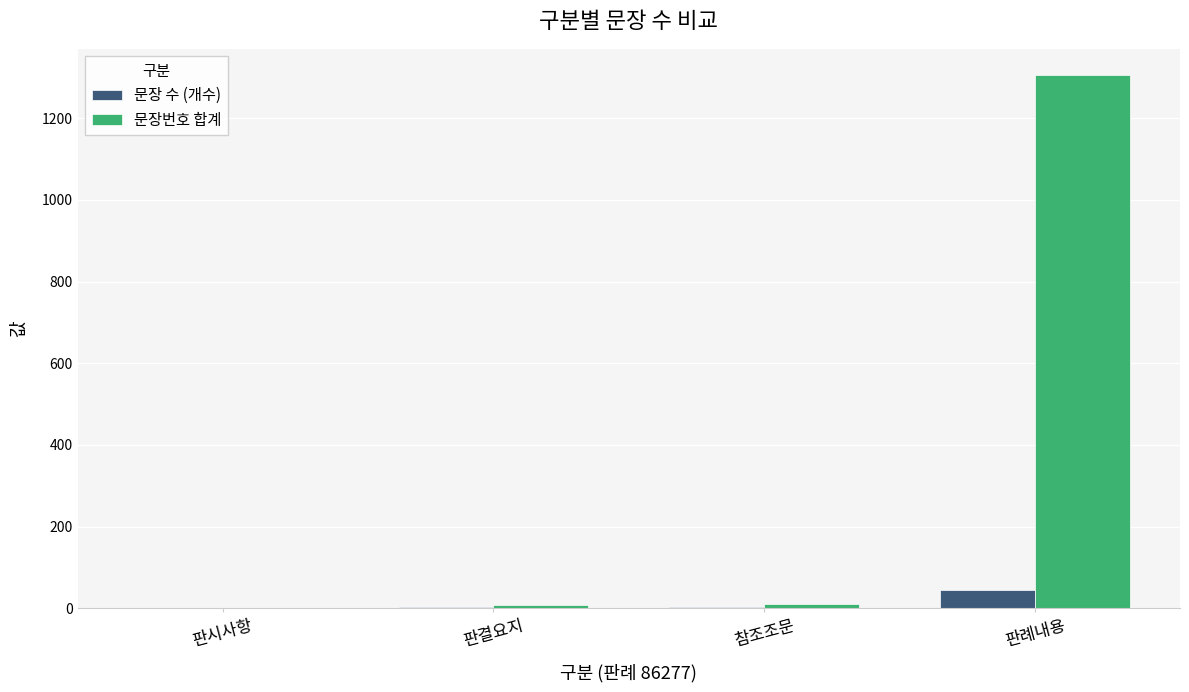

The 문장 수 (개수) series shows 45 at 판례내용. True or false?

True